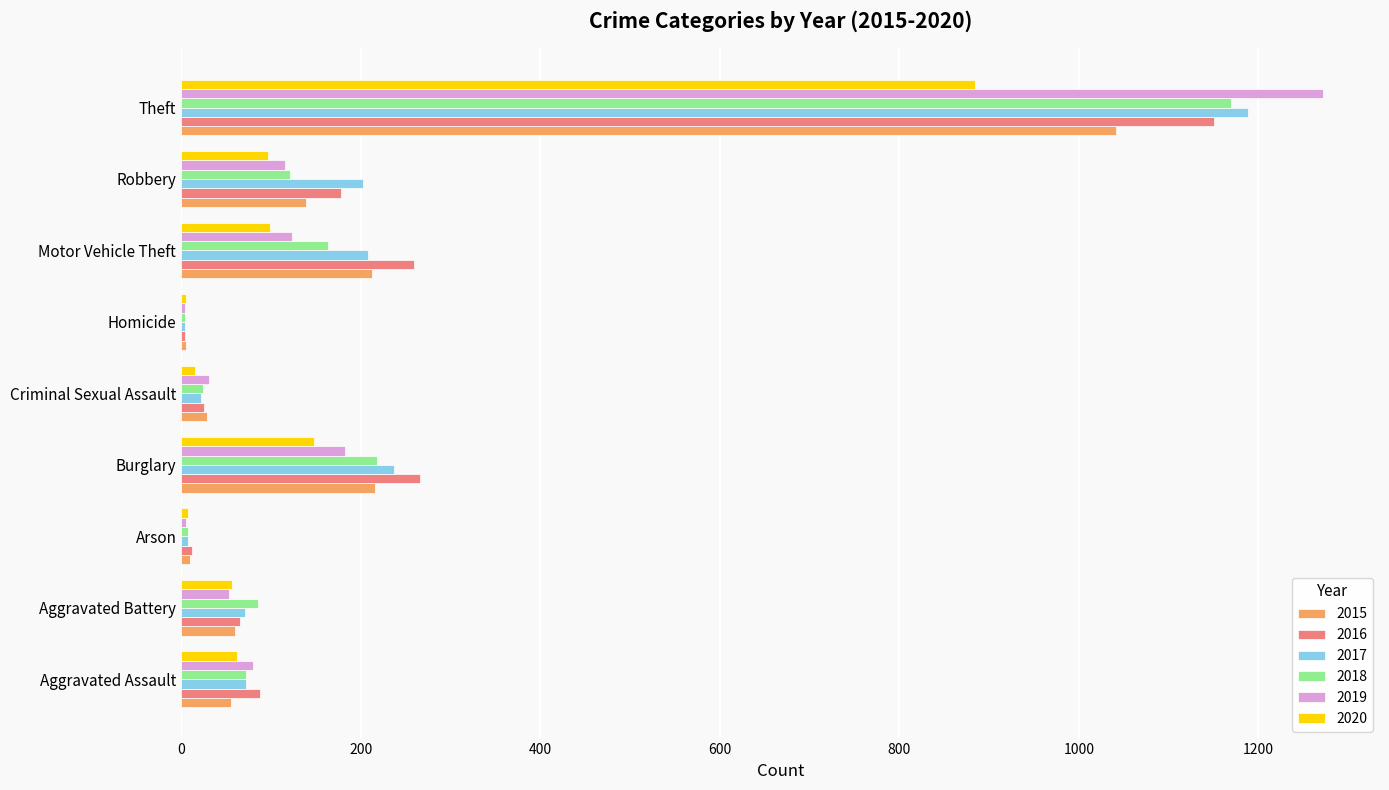

True or false: 2016 has a value of 463 at Burglary.

False